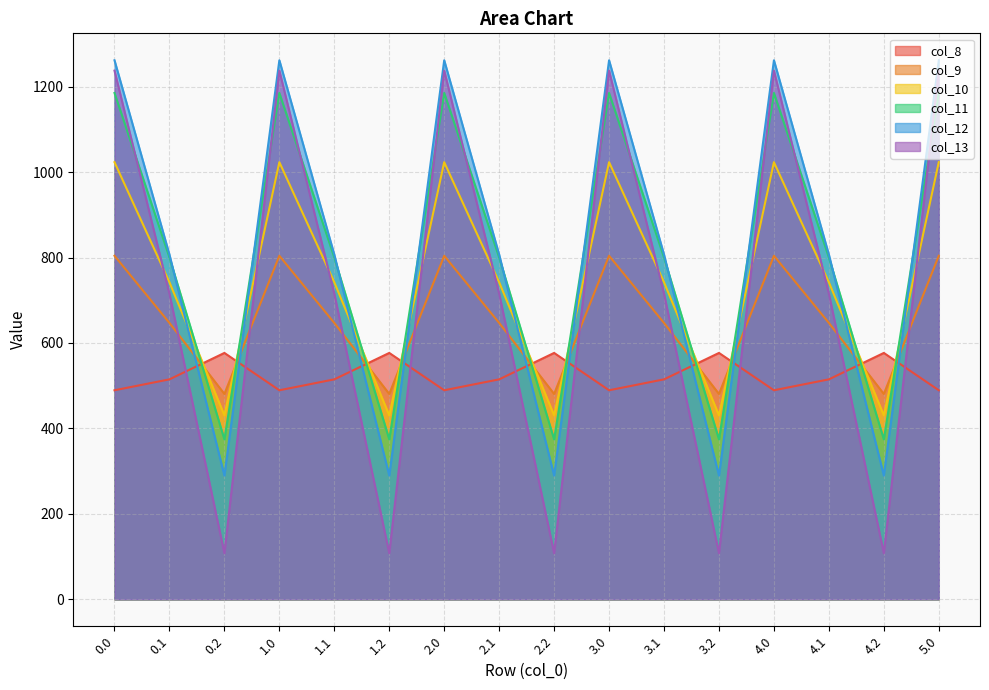

What is the label of the 8th point from the right?

2.2